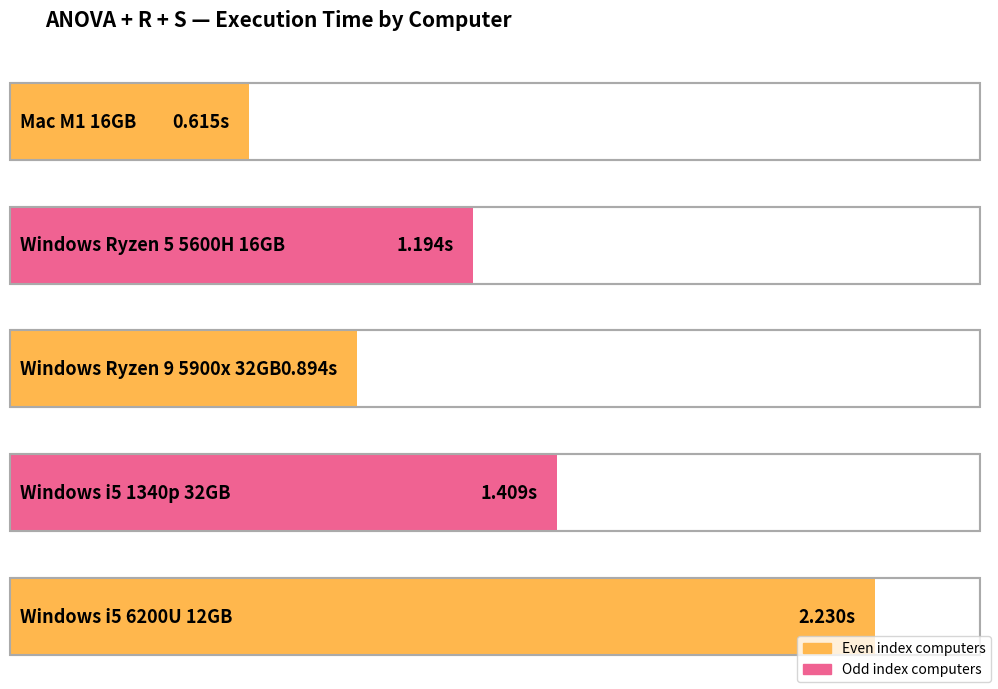

Reading left to right, transcribe all the data shown in this chart.

Mac M1 16GB=0.6	Windows Ryzen 5 5600H 16GB=1.2	Windows Ryzen 9 5900x 32GB=0.9	Windows i5 1340p 32GB=1.4	Windows i5 6200U 12GB=2.2